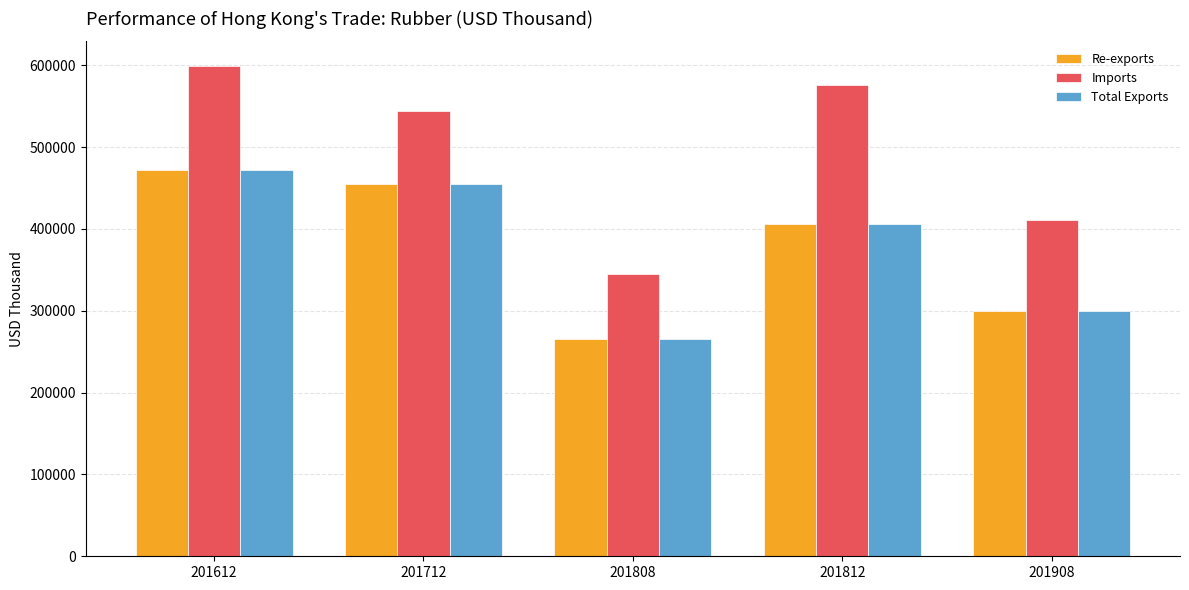

What is the average value of the Re-exports series?

379473.5